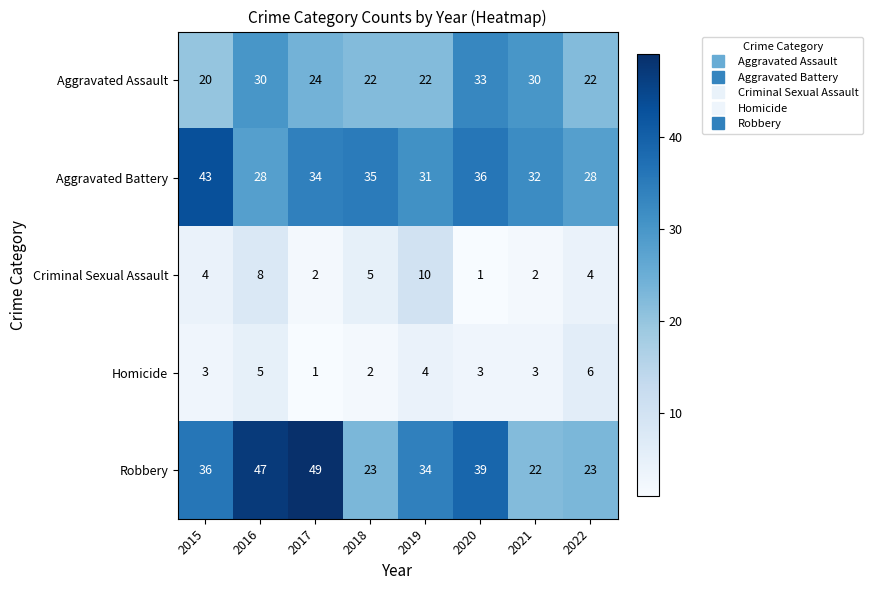

What is the difference between the maximum and minimum values in the Homicide series?

5